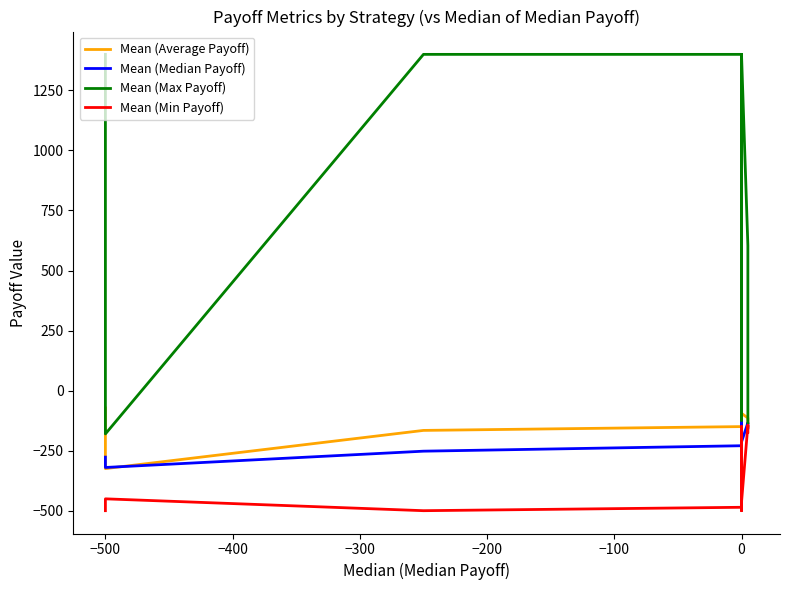

Which series changed the most between −500 and 0?

Mean (Min Payoff)